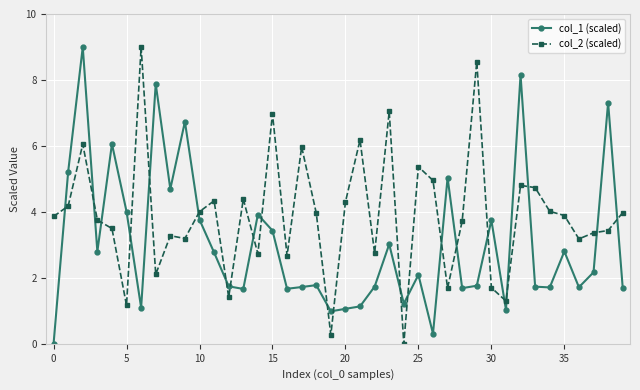

Which series ends up on top after the final intersection of col_2 (scaled) and col_1 (scaled)?

col_2 (scaled)